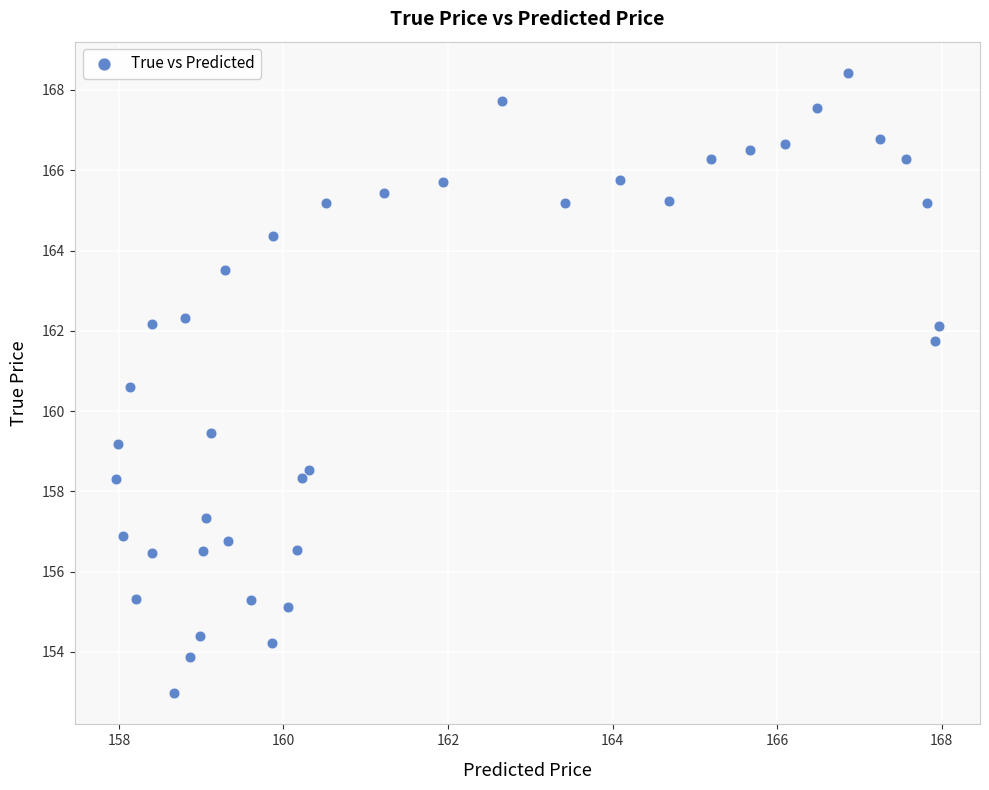

What is the range of X values (max minus min)?

10.0